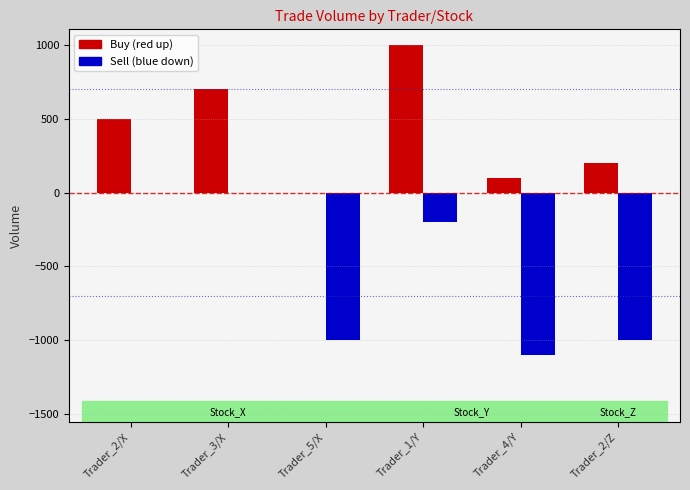

What is the total value across all series at Trader_2/Z?

-800